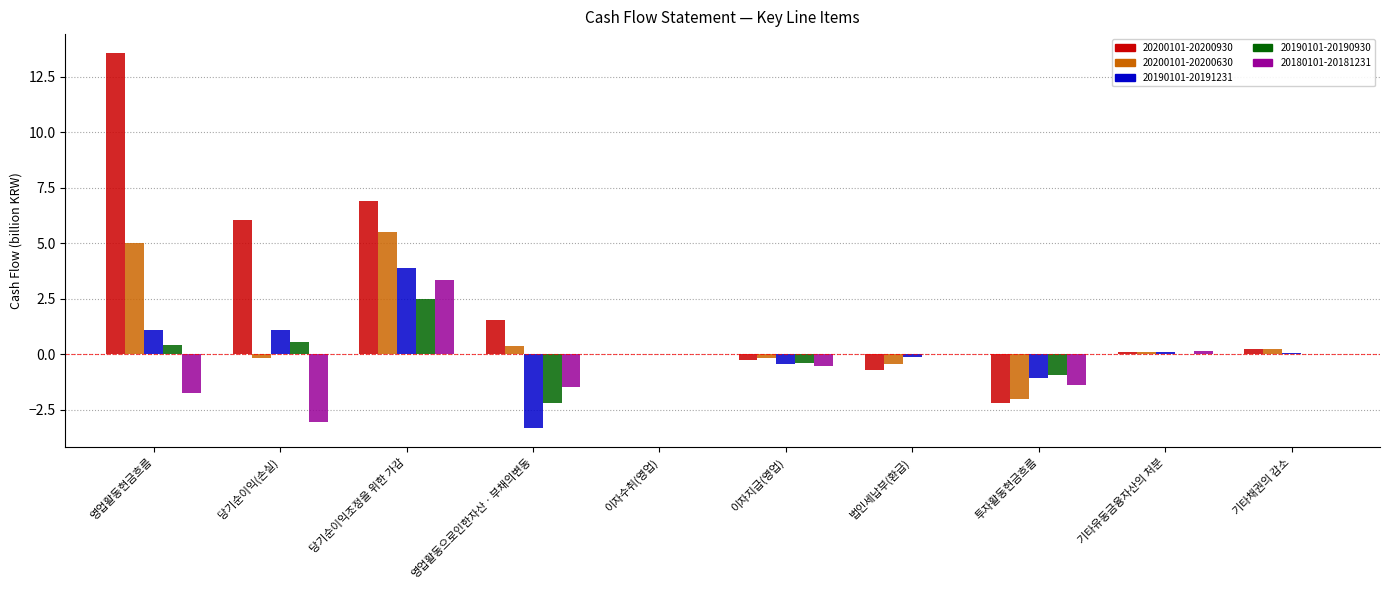

What is the total value across all series at 당기순이익조정을 위한 가감?

22.1